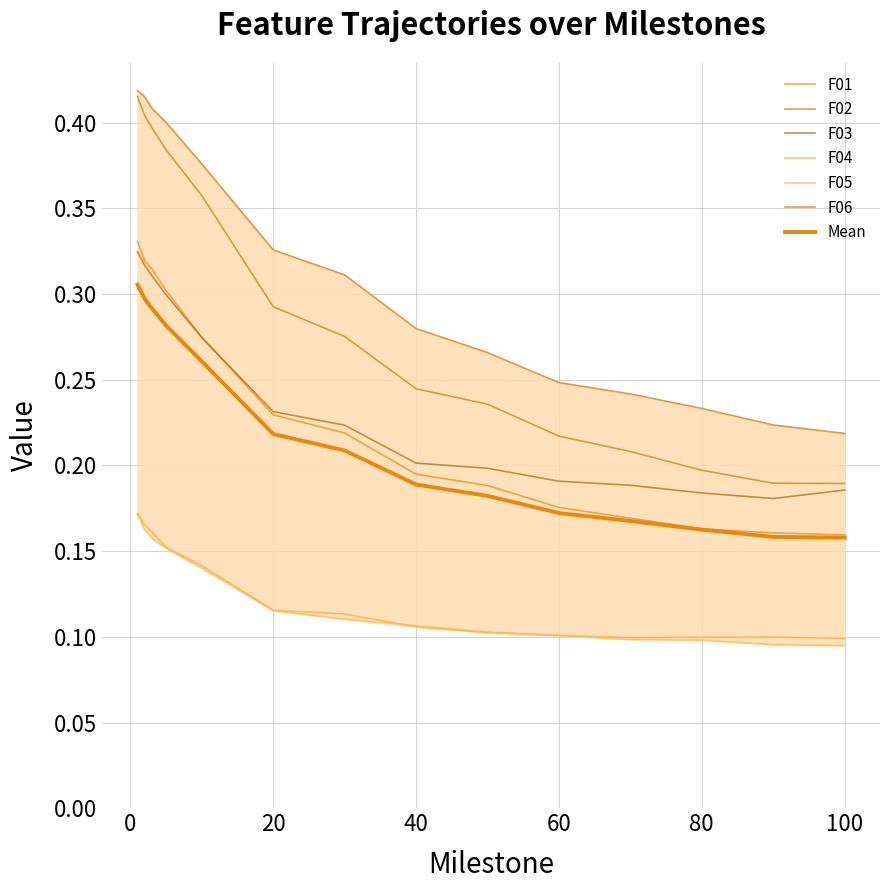

Count the F01 values in the range 0 to 1.

14